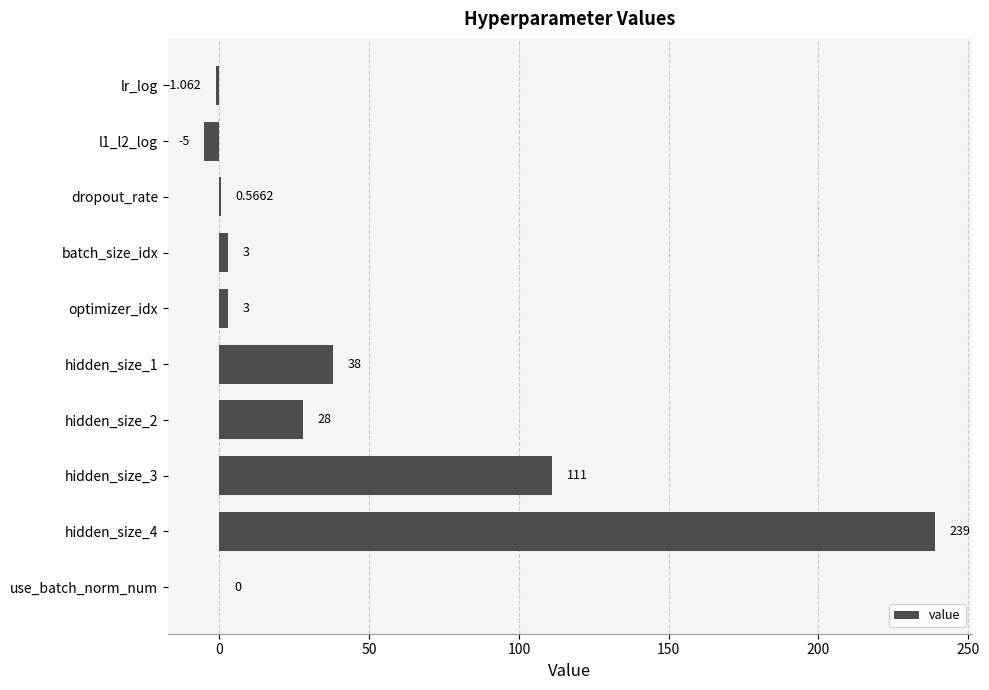

How many distinct data groups are displayed?

1